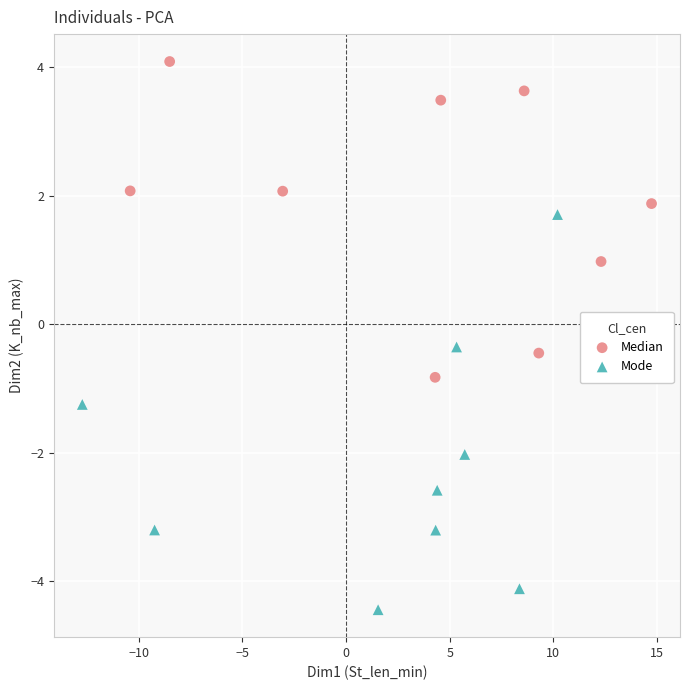

Which series contains the lowest Y value?

Mode